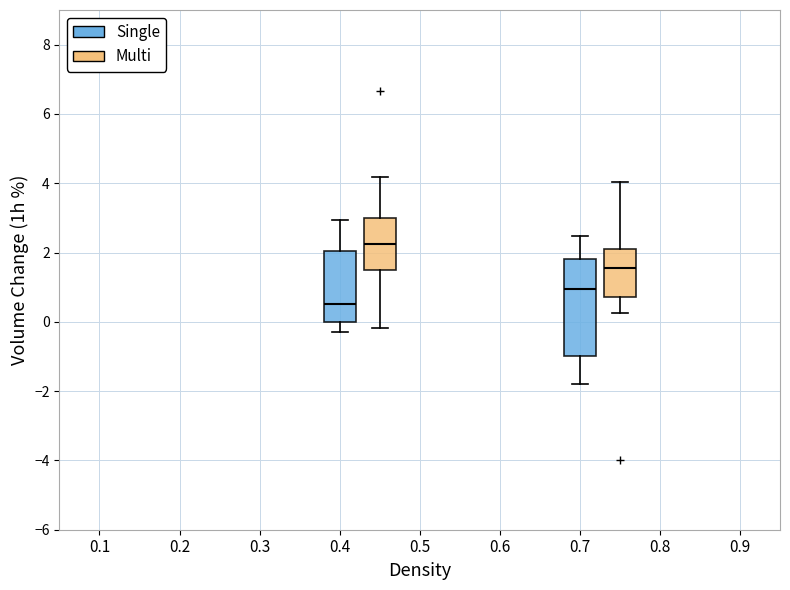

Which box has the lowest median line?

0.4 (Single)